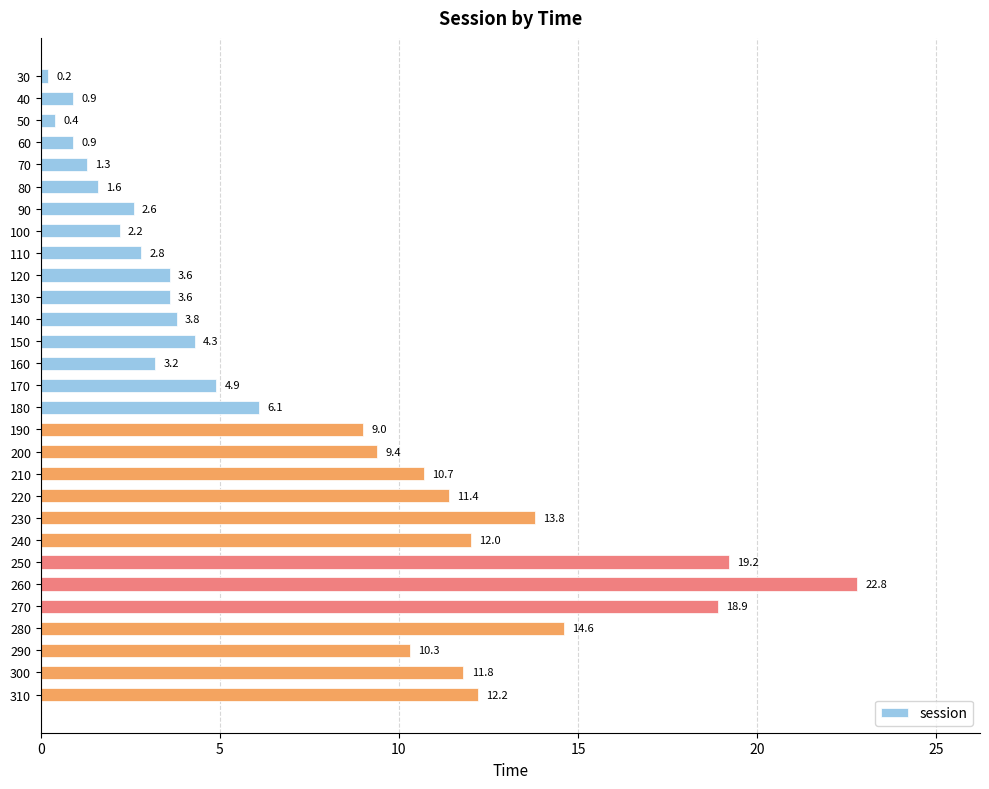

What is the change in value from 50 to 280?

+14.2